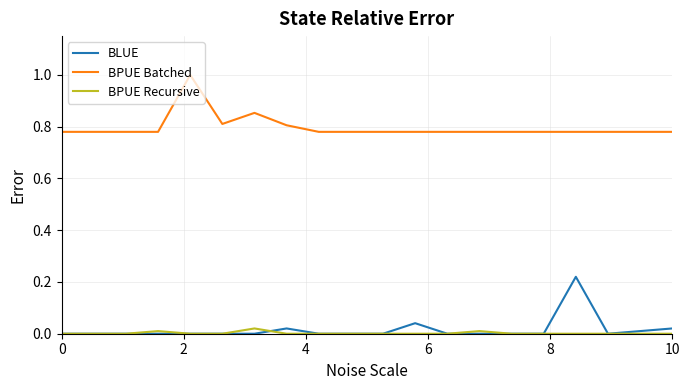

True or false: BPUE Batched and BLUE cross at least once.

False